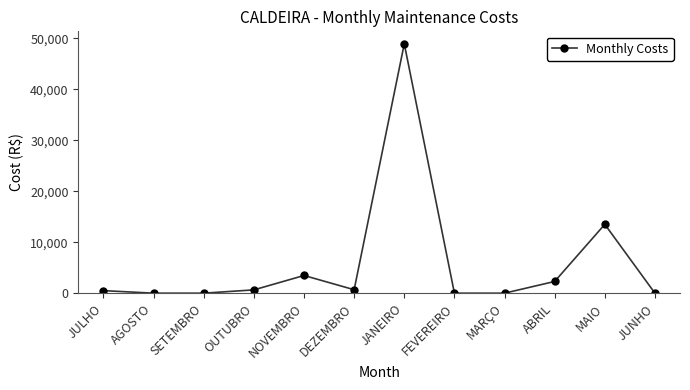

What is the difference between the values at SETEMBRO and JANEIRO?

48900